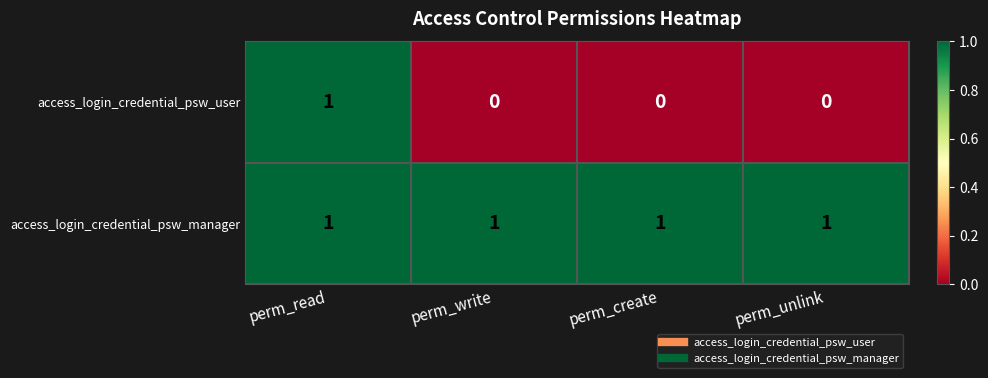

Is it true that access_login_credential_psw_user equals 0 at perm_read?

False